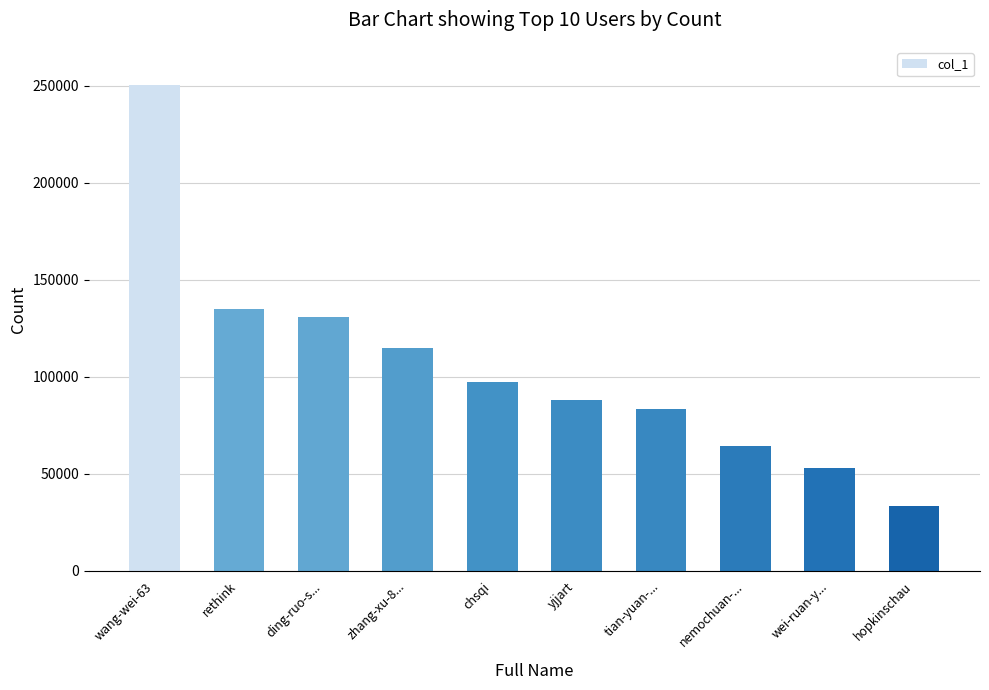

How many bars are there in total?

10